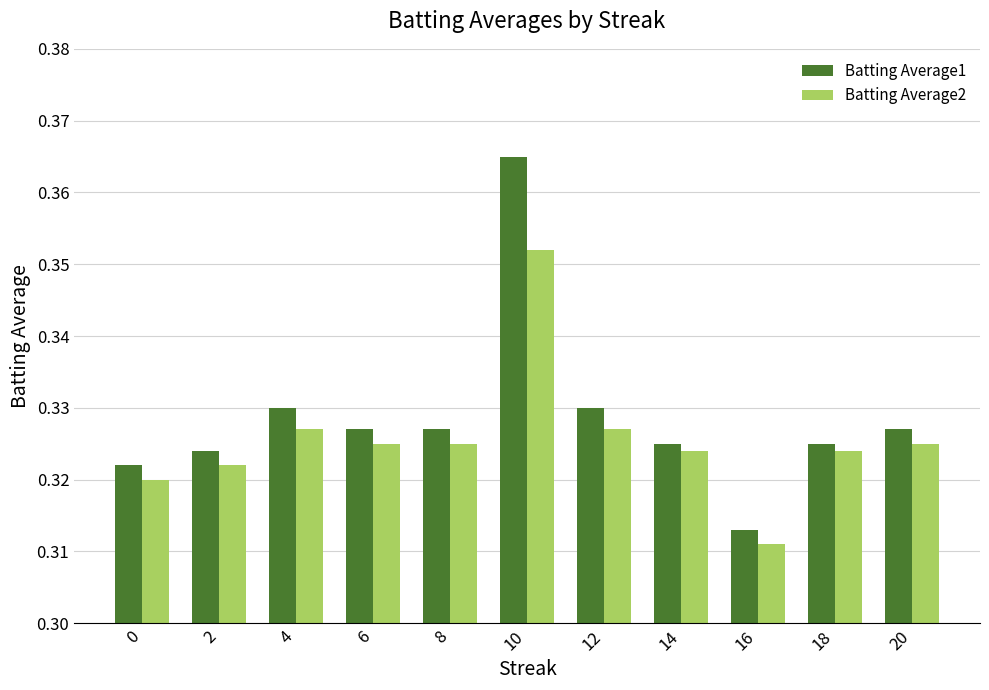

Where is Batting Average1 nearest to the value 0?

16